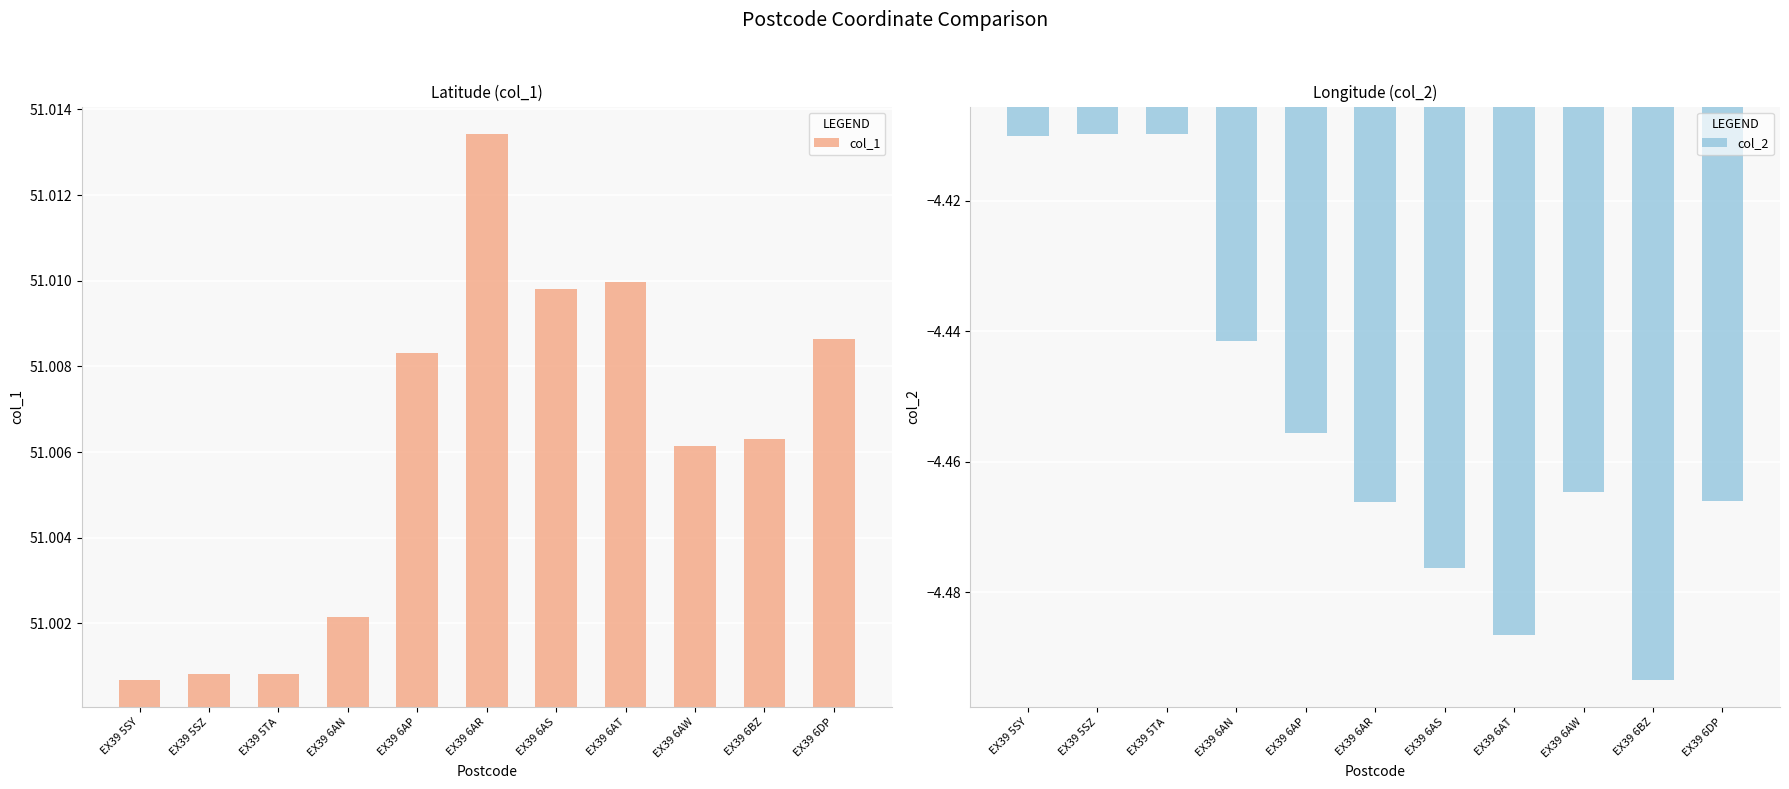

What is the label of the 8th bar from the right?

EX39 6AN